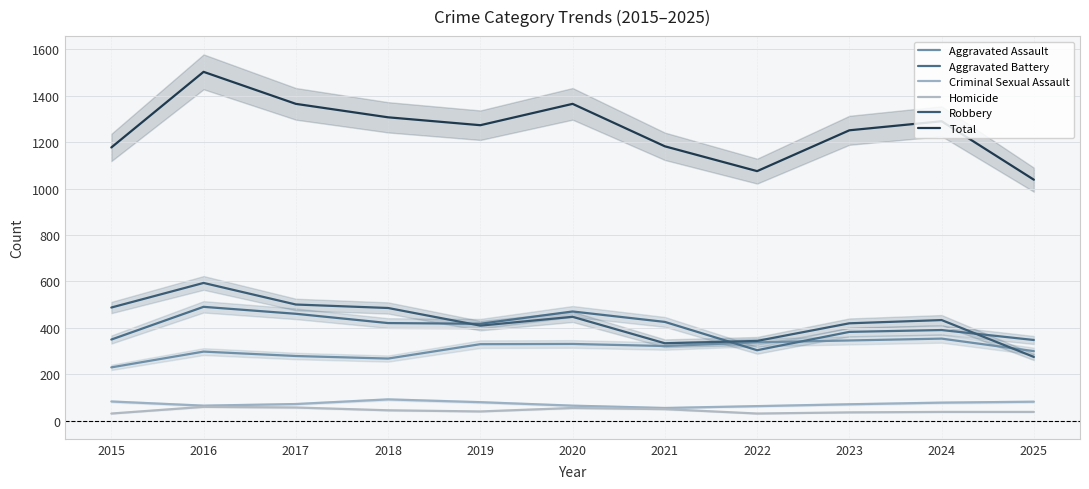

What is the total value across all series at 2016?

3006